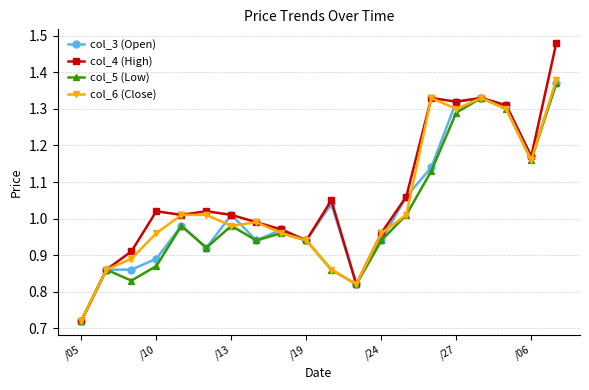

How many interior local peaks does the col_5 (Low) series have?

5